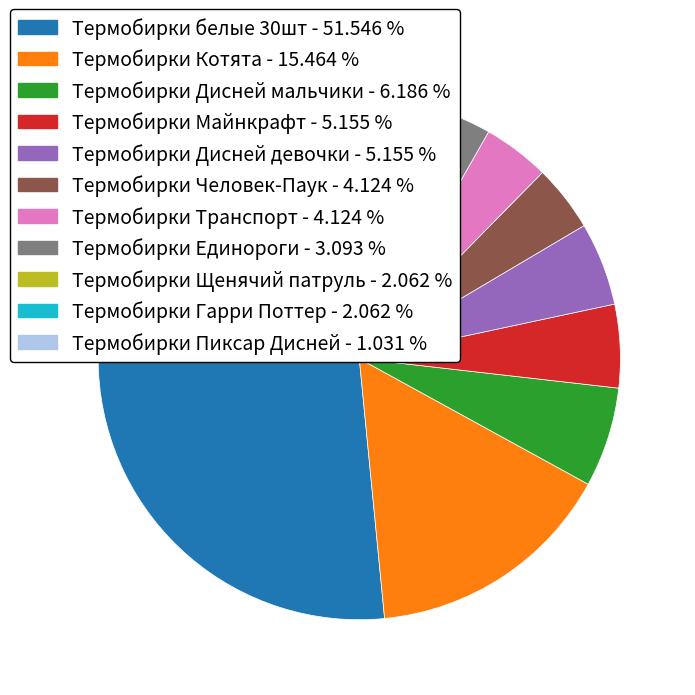

Does Термобирки Котята account for over 50% of the chart?

No